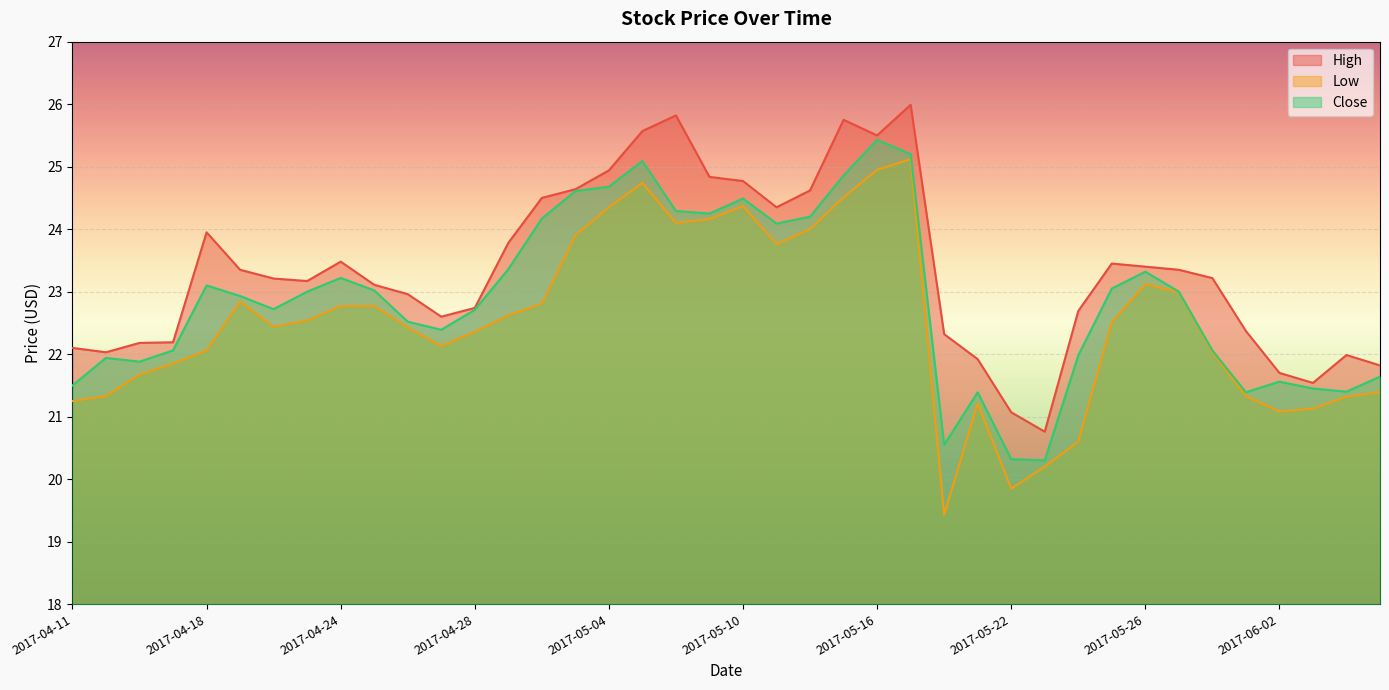

At 2017-04-21, list the series in order from smallest to largest.

Low, Close, High